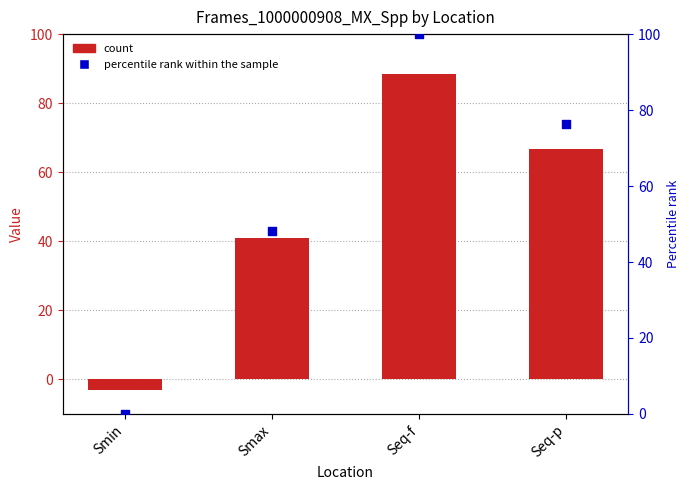

Which series has the widest spread of Y values?

percentile rank